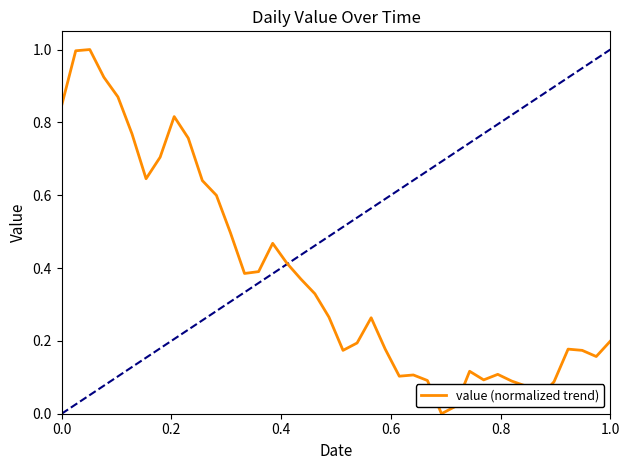

Does the chart have visible grid lines?

No